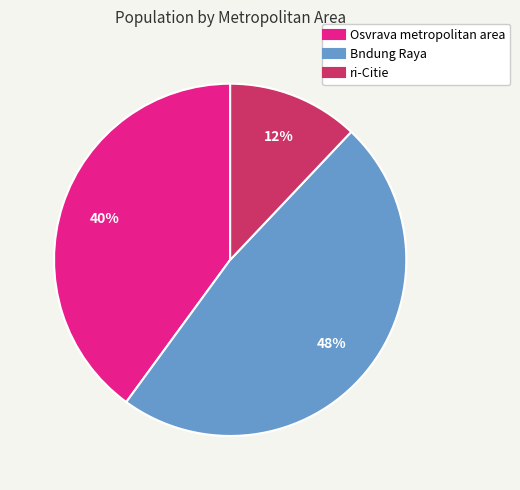

Which slice is the largest?

Bndung Raya